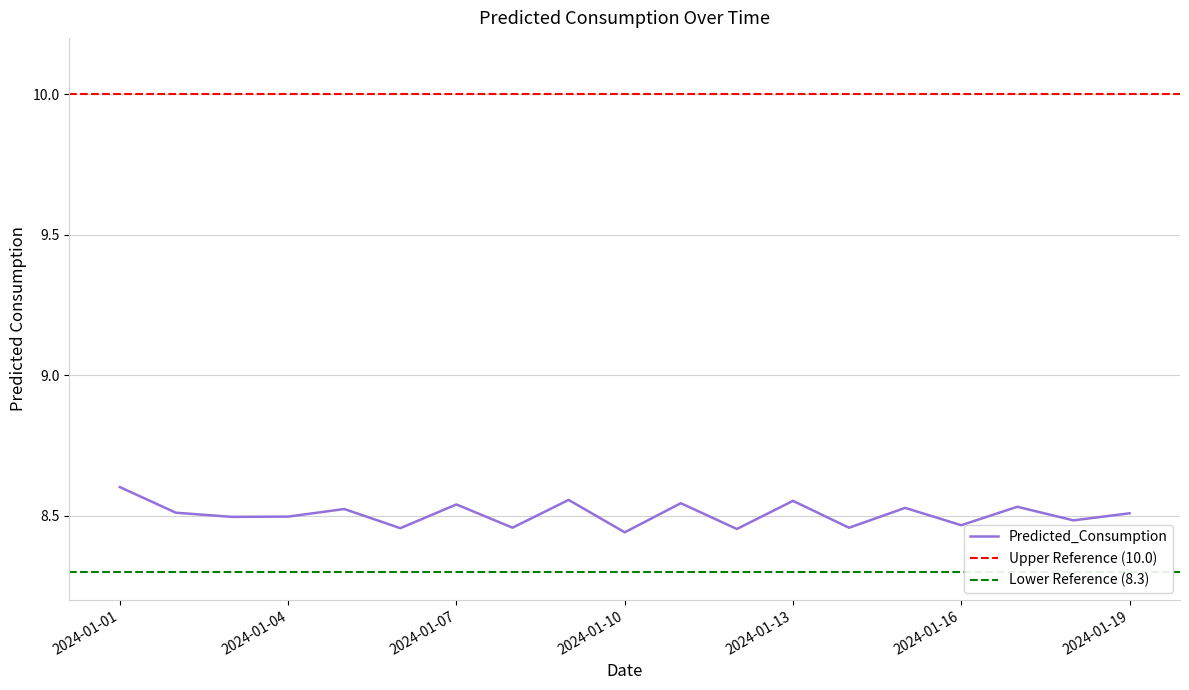

Is it true that the value at 2024-01-19 is 8.5?

True